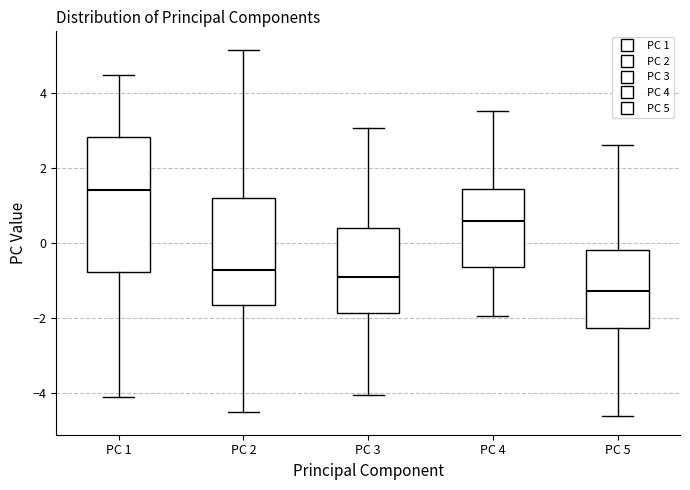

Reading left to right, read every box against the y-axis: the position of its median line, the range the box covers, and the ends of its whiskers. The values are not printed on the chart, so give them approximately, as read against the axis.

PC 1: median 1.4, box -0.8 to 2.8, whiskers -4.2 to 4.4
PC 2: median -0.8, box -1.6 to 1.2, whiskers -4.6 to 5.2
PC 3: median -1.0, box -1.8 to 0.4, whiskers -4.0 to 3.0
PC 4: median 0.6, box -0.6 to 1.4, whiskers -2.0 to 3.6
PC 5: median -1.2, box -2.2 to -0.2, whiskers -4.6 to 2.6